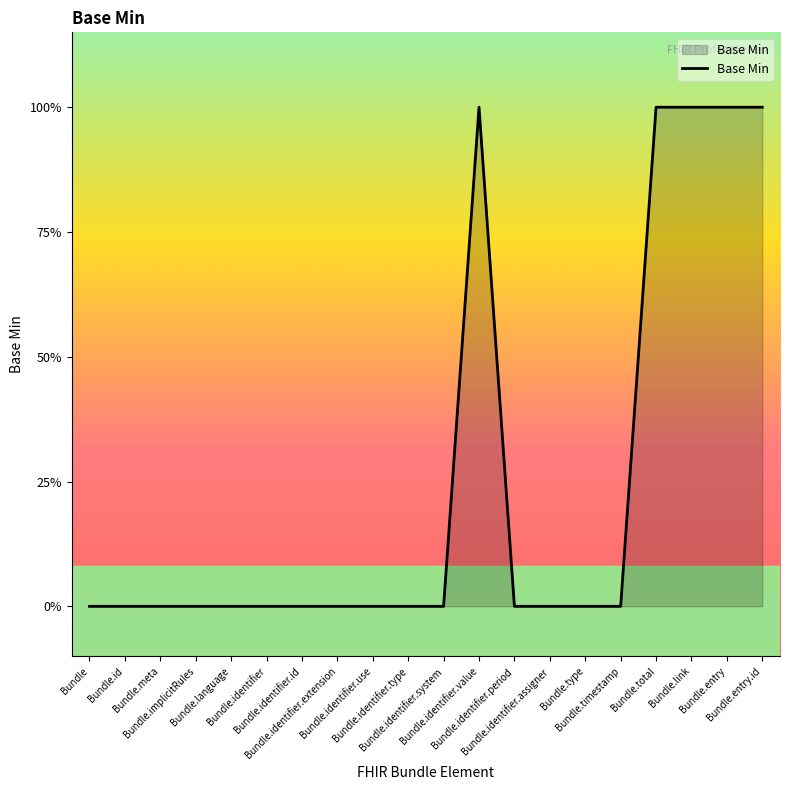

Is it true that the value at Bundle.meta is 0?

True